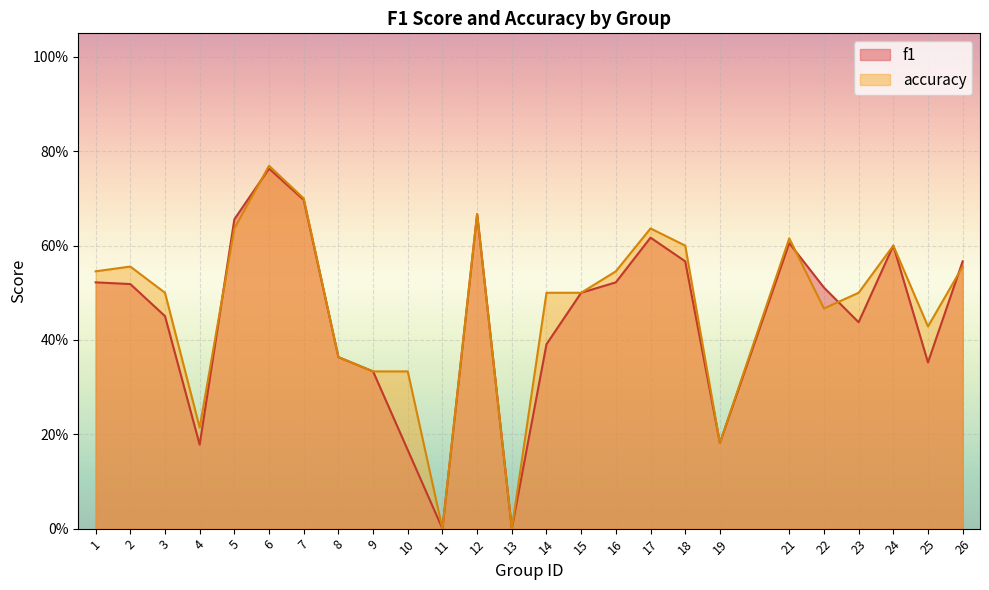

How many interior local valleys does the accuracy series have?

6